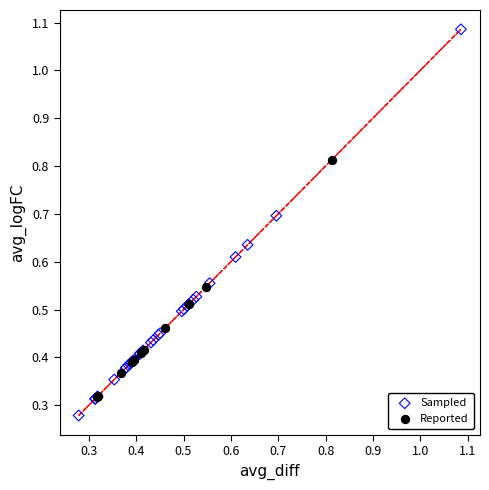

Which series has the largest Y range (max minus min)?

Sampled